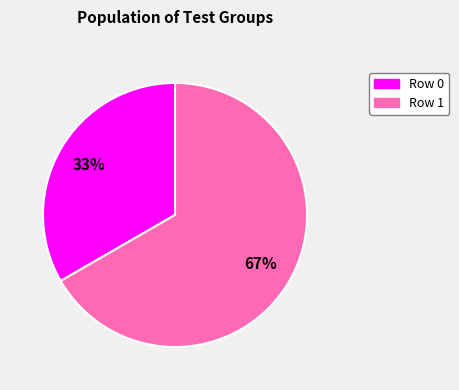

Rank the categories by value from highest to lowest.

Row 1, Row 0